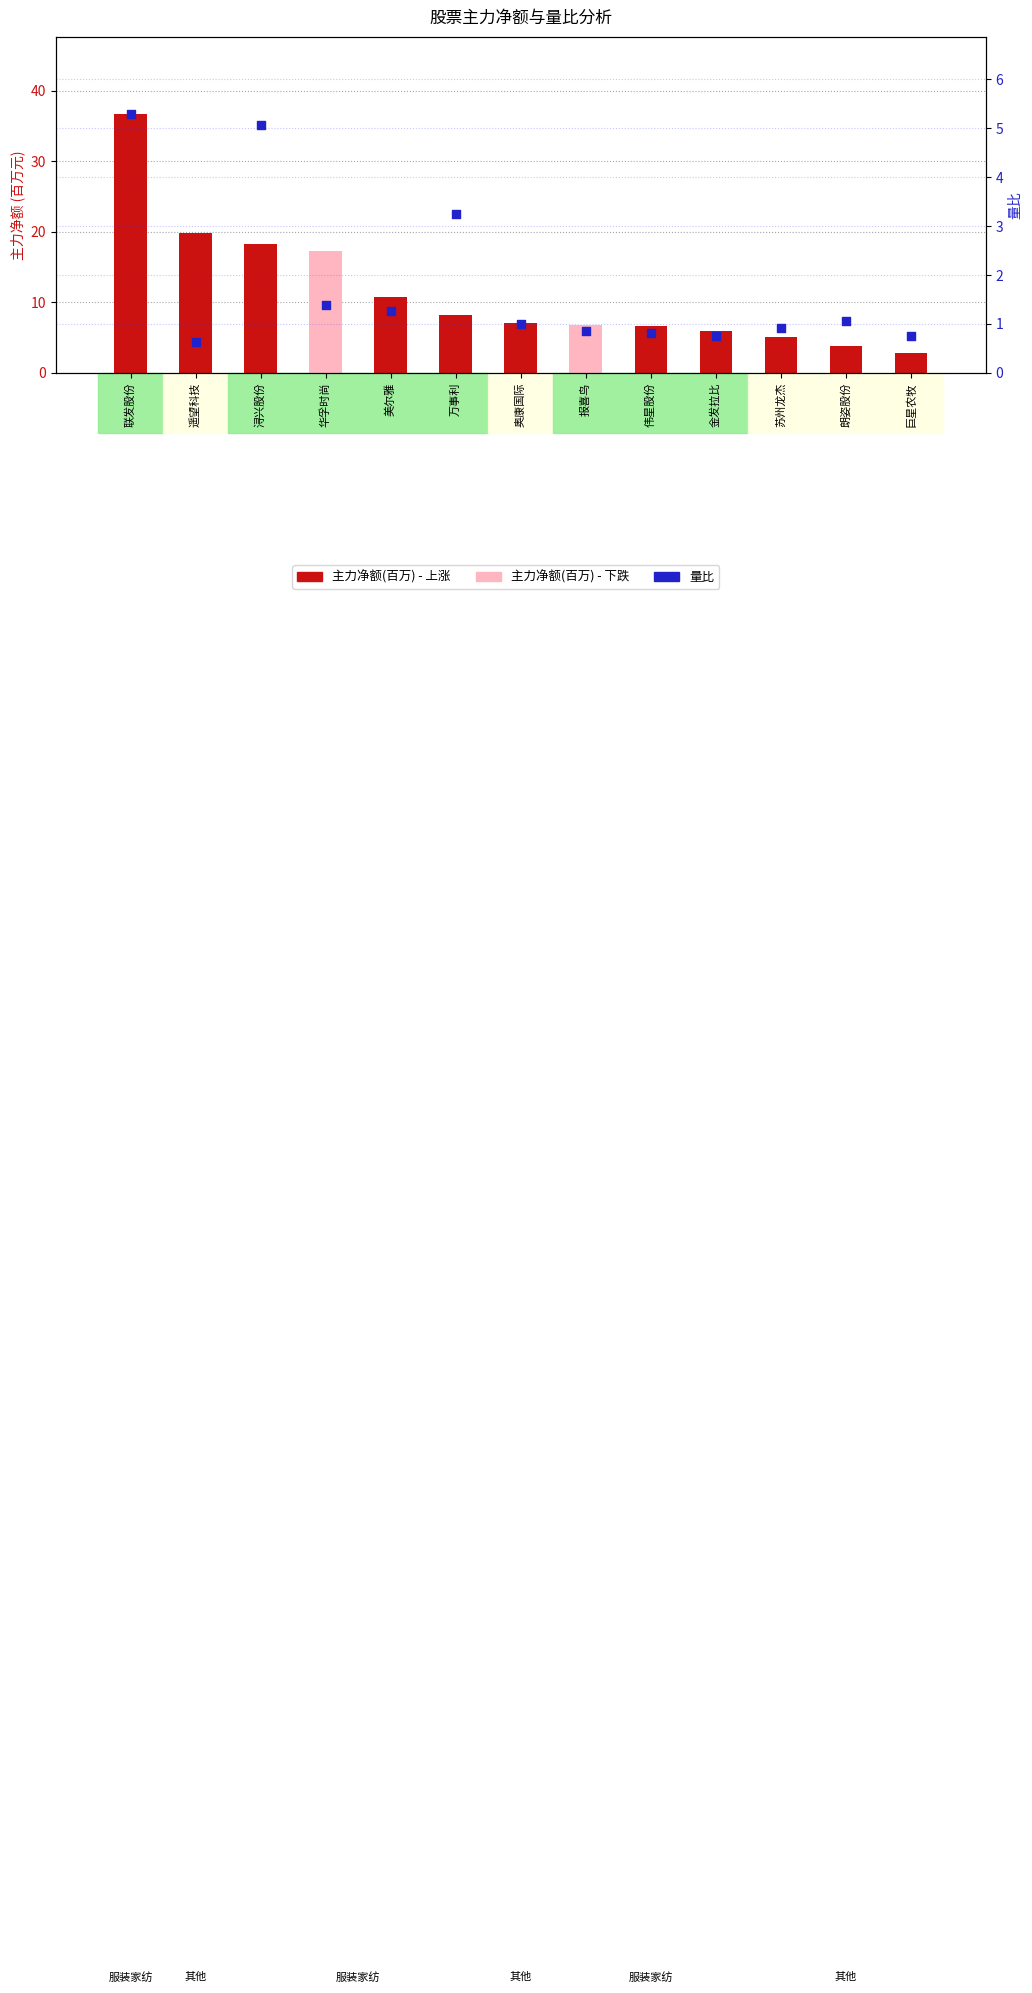

Is the value of 主力净额(百万) at 奥康国际 greater than the value of 量比 at 金发拉比?

Yes